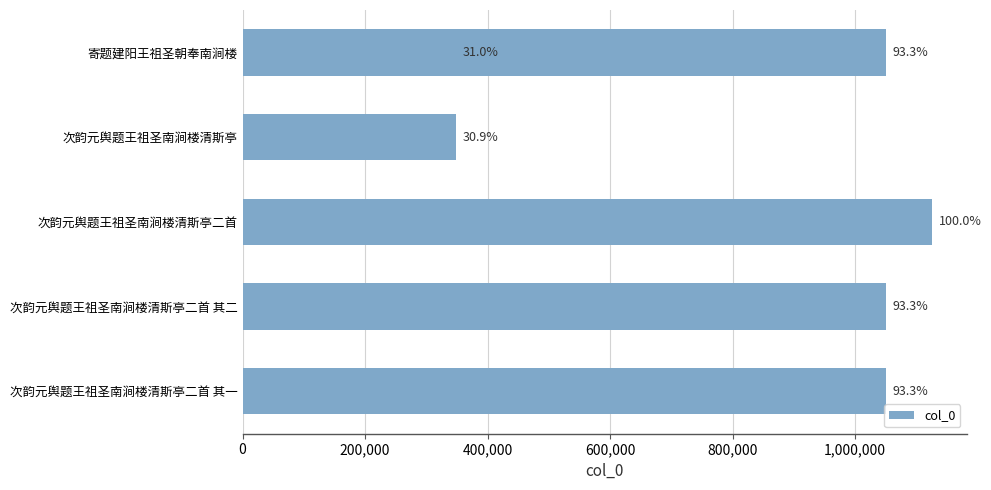

The value at 次韵元舆题王祖圣南涧楼清斯亭二首 其二 is 1050573. True or false?

True